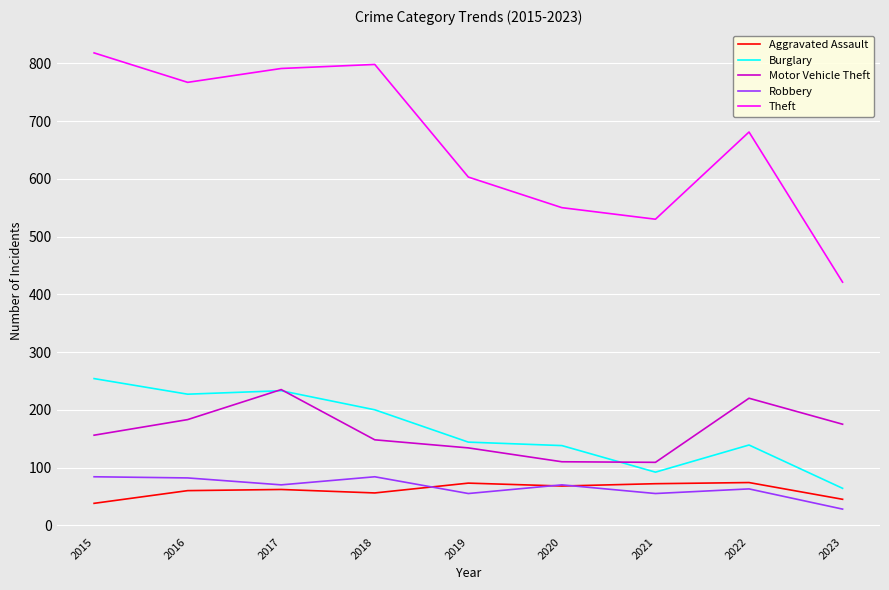

True or false: Aggravated Assault has more than 0 interior local peaks.

True